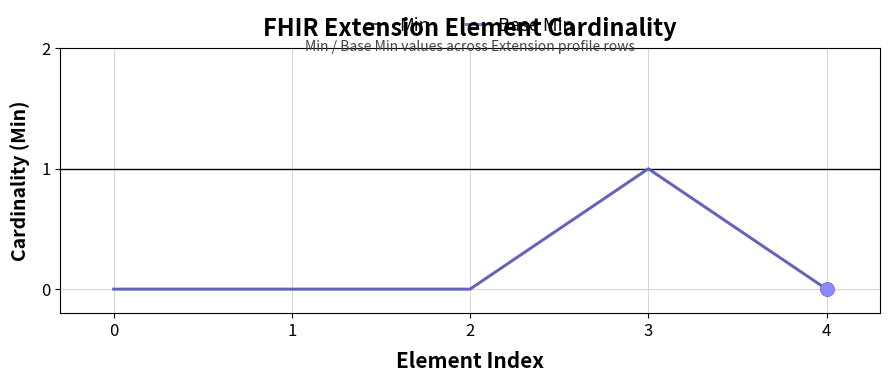

At which category is the sum across all series the highest?

3